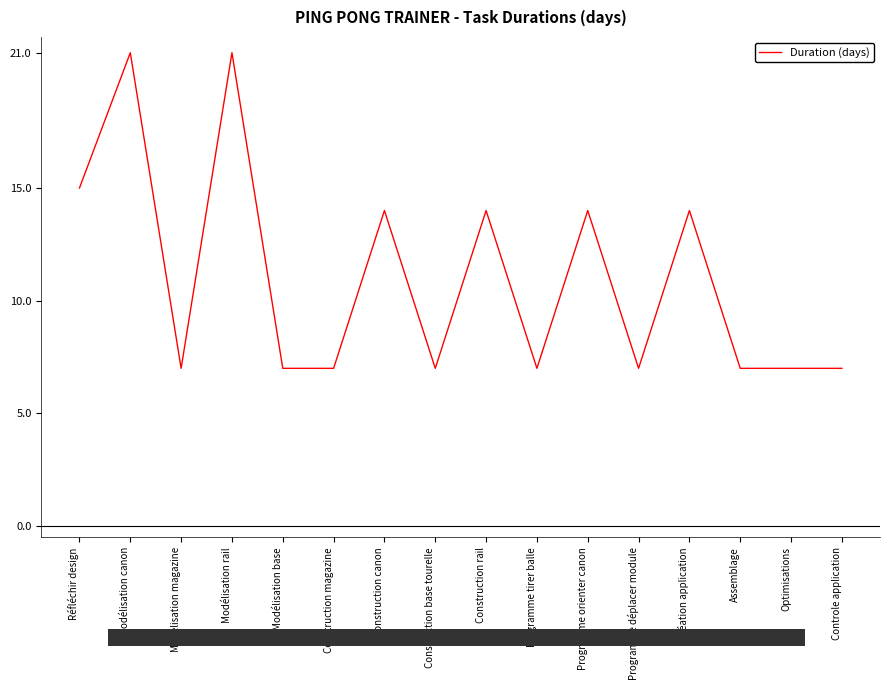

What position from the left is Modélisation base?

5